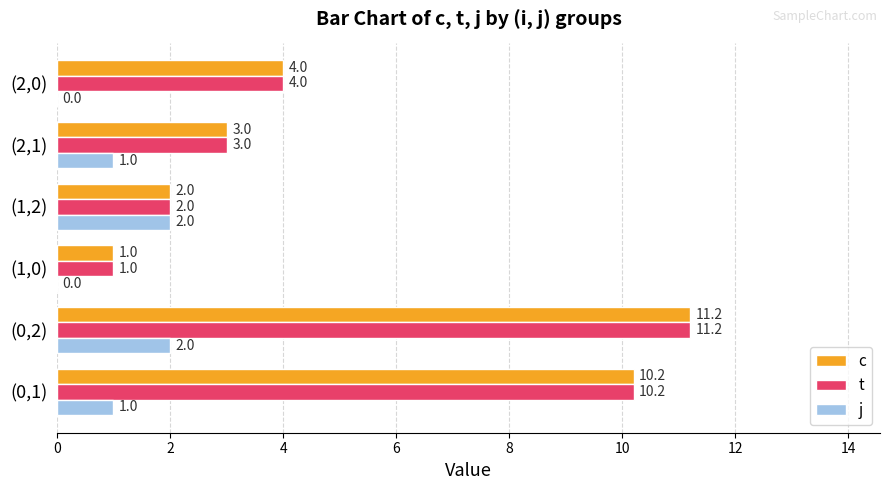

True or false: j has a value of 0.0 at (1,0).

True